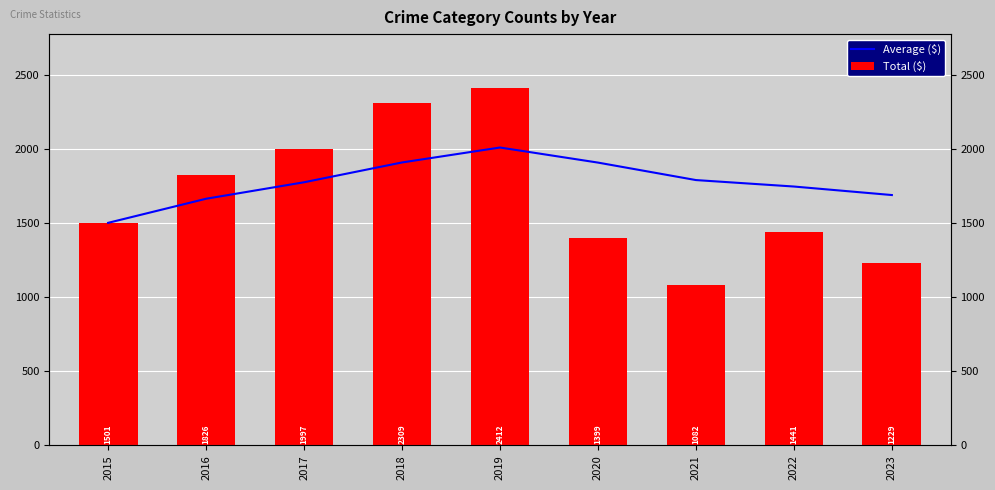

What are all the series names shown in the legend?

Average ($), Total ($)